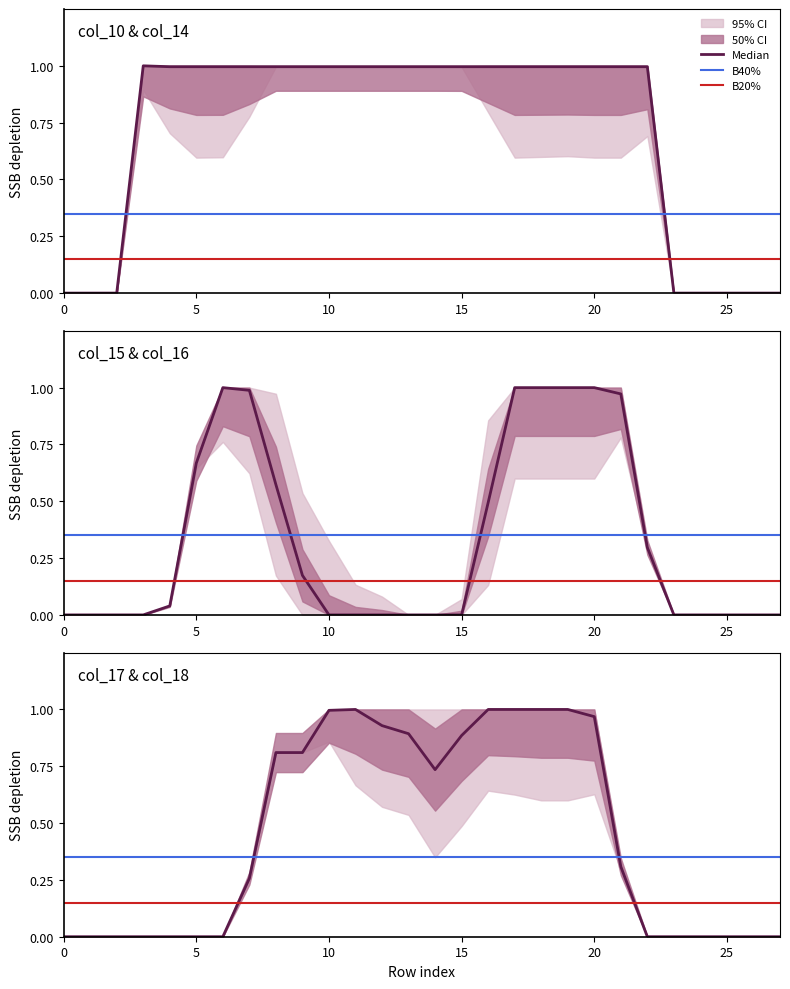

How many data points in col_15 are above 0?

13